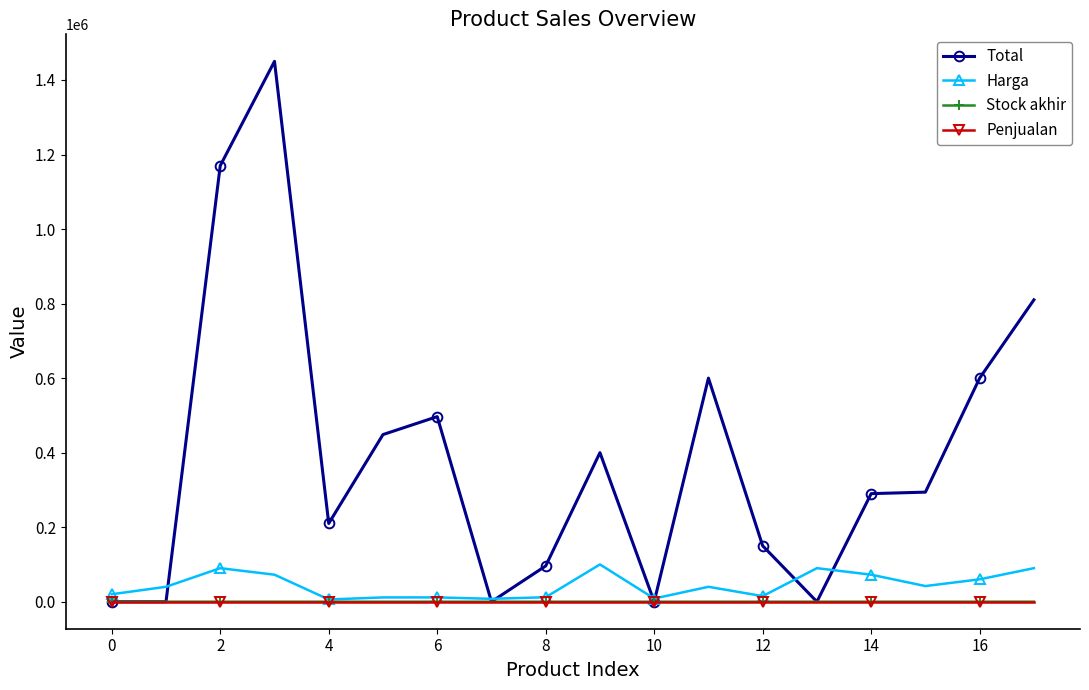

True or false: Stock akhir has more than 1 points higher than both neighbors.

True